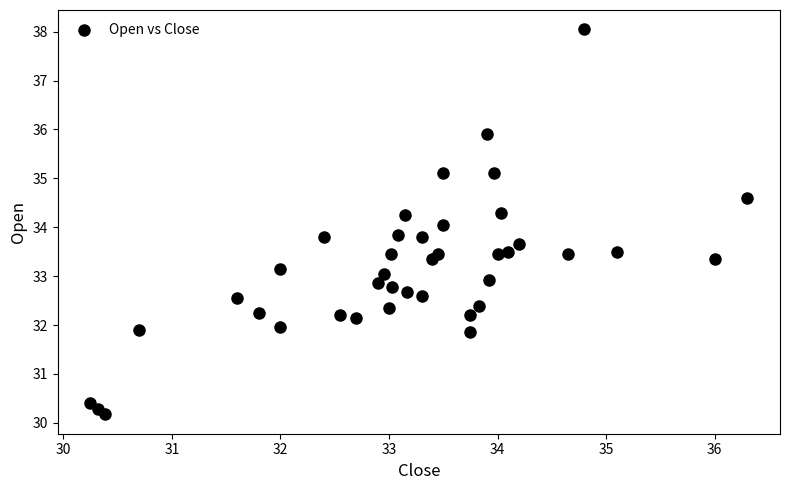

What is the range of X values (max minus min)?

6.0